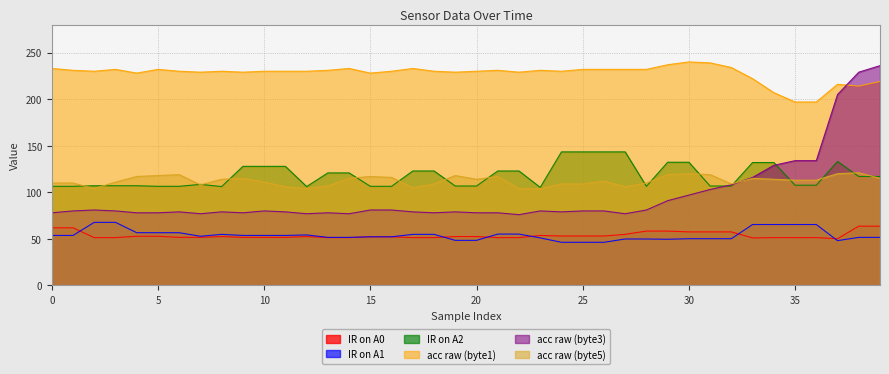

True or false: acc raw (byte3) has a value of 37.8 at 17.

False